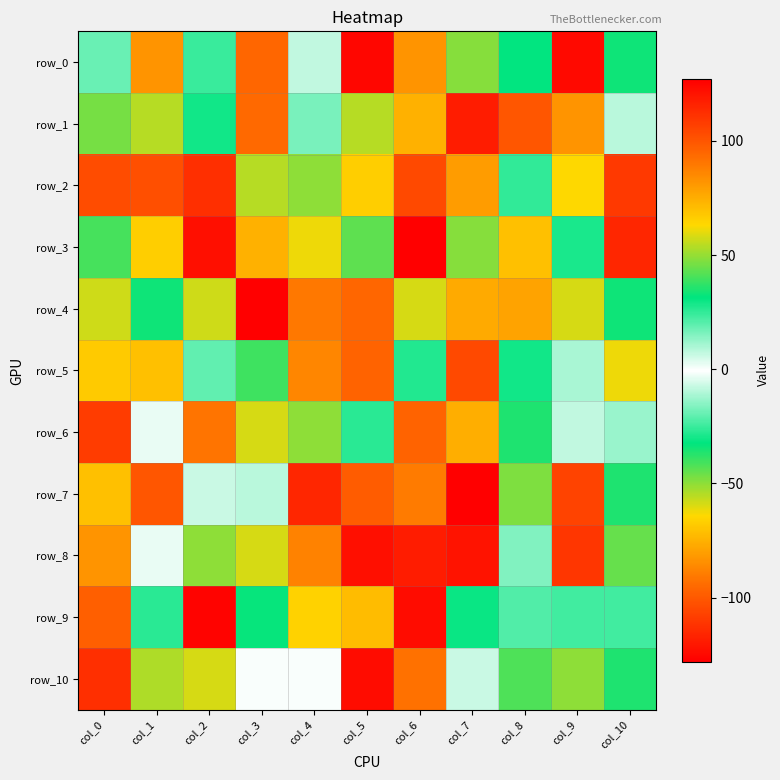

Read the row_10 value at col_7, to the nearest 5.

-5